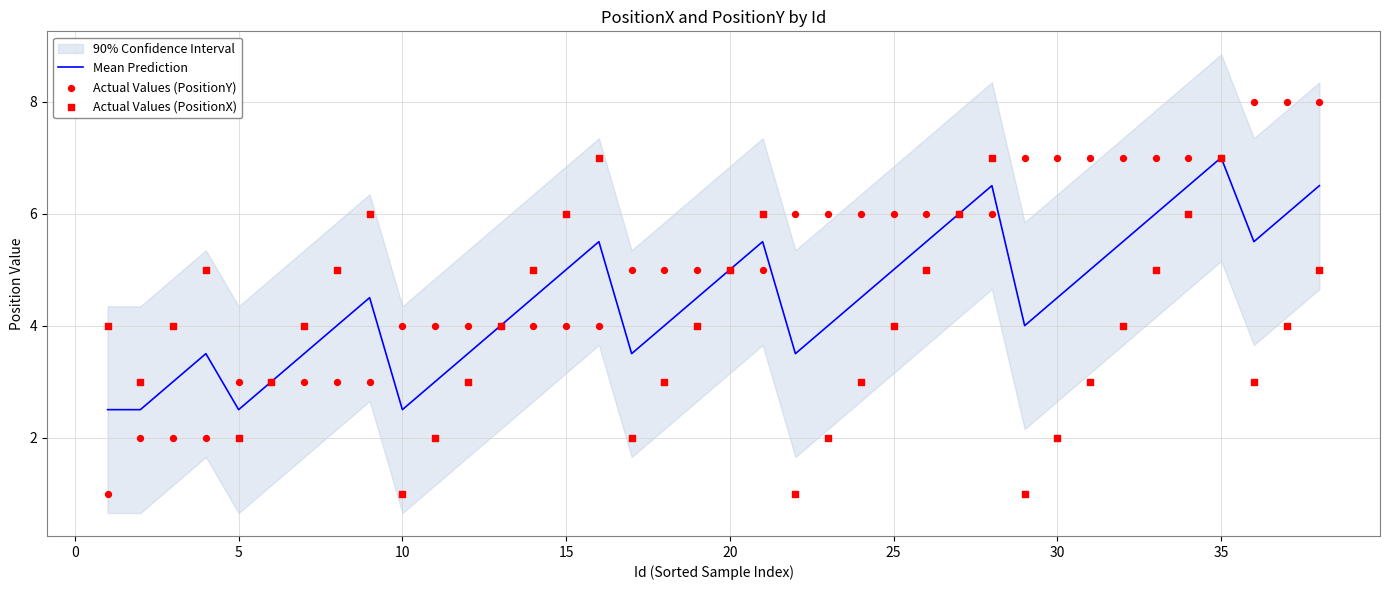

Which series has the largest Y range (max minus min)?

Actual Values (PositionY)